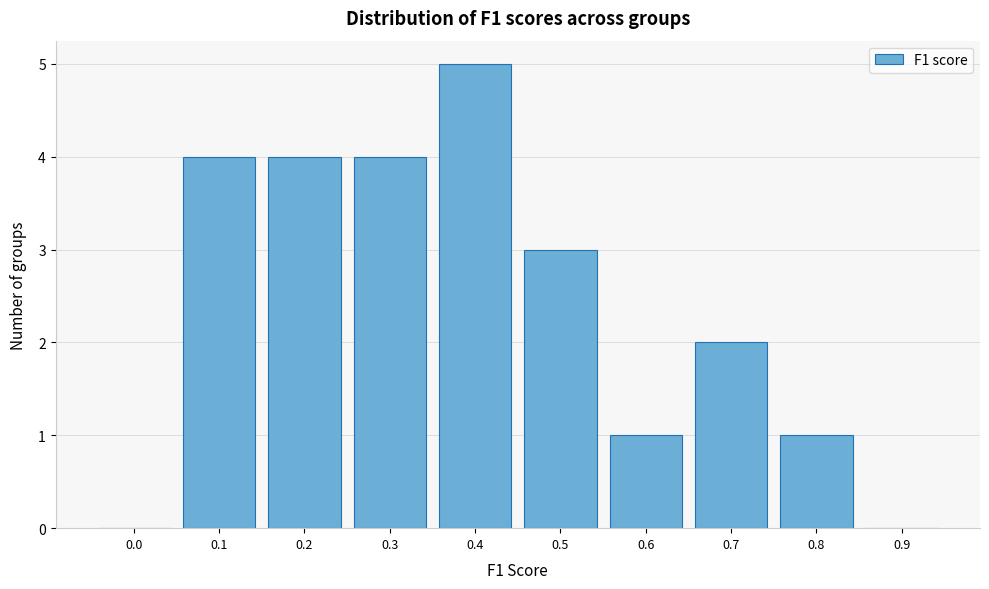

Reading left to right, extract all data points from this chart.

0.0=0	0.1=4	0.2=4	0.3=4	0.4=5	0.5=3	0.6=1	0.7=2	0.8=1	0.9=0